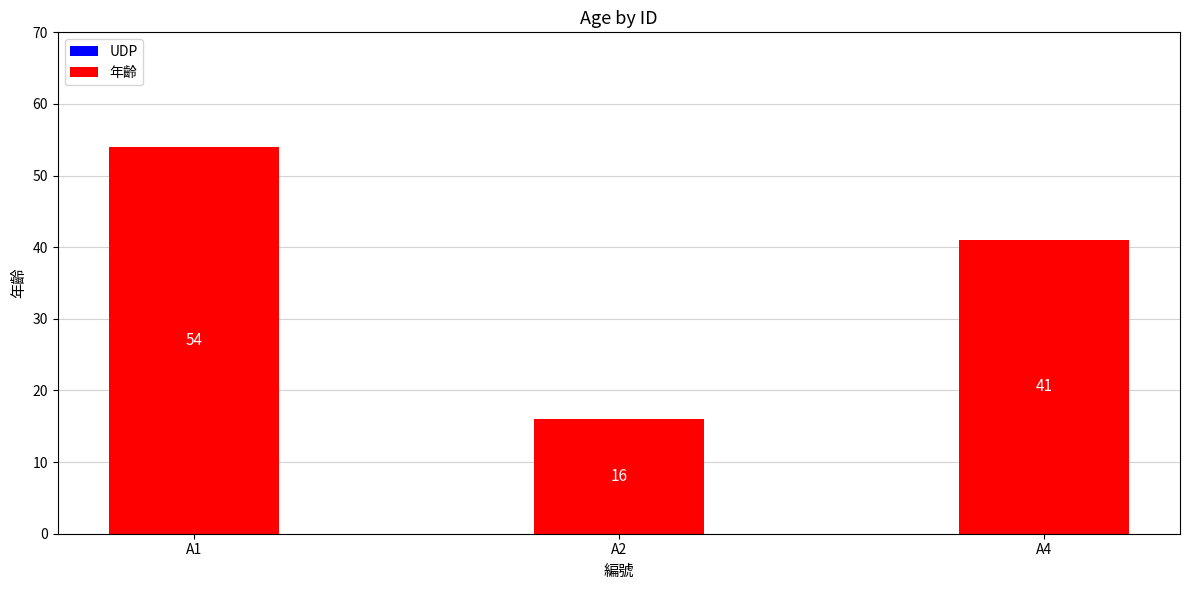

Approximately how many times larger is the value at A1 compared to A4?

1.3